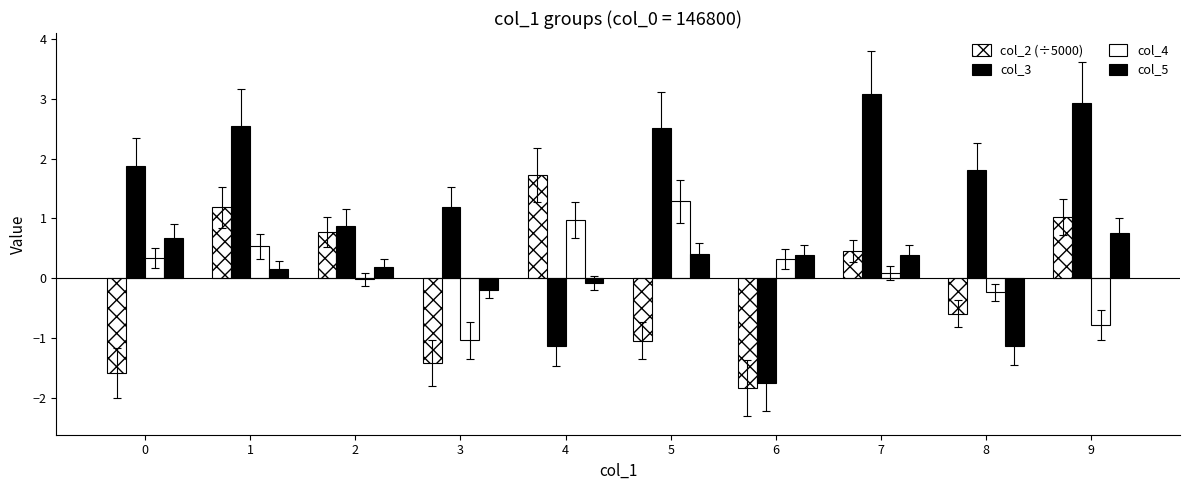

Are the bars grouped side by side (vs. stacked)?

Yes